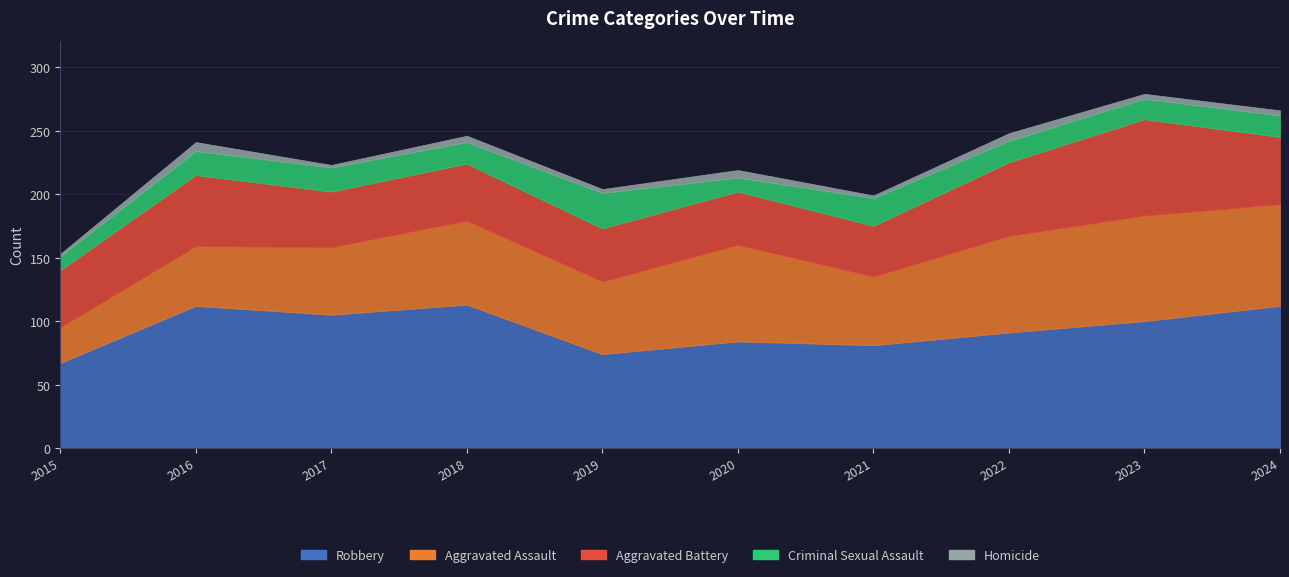

True or false: Homicide has more than 1 points higher than both neighbors.

True